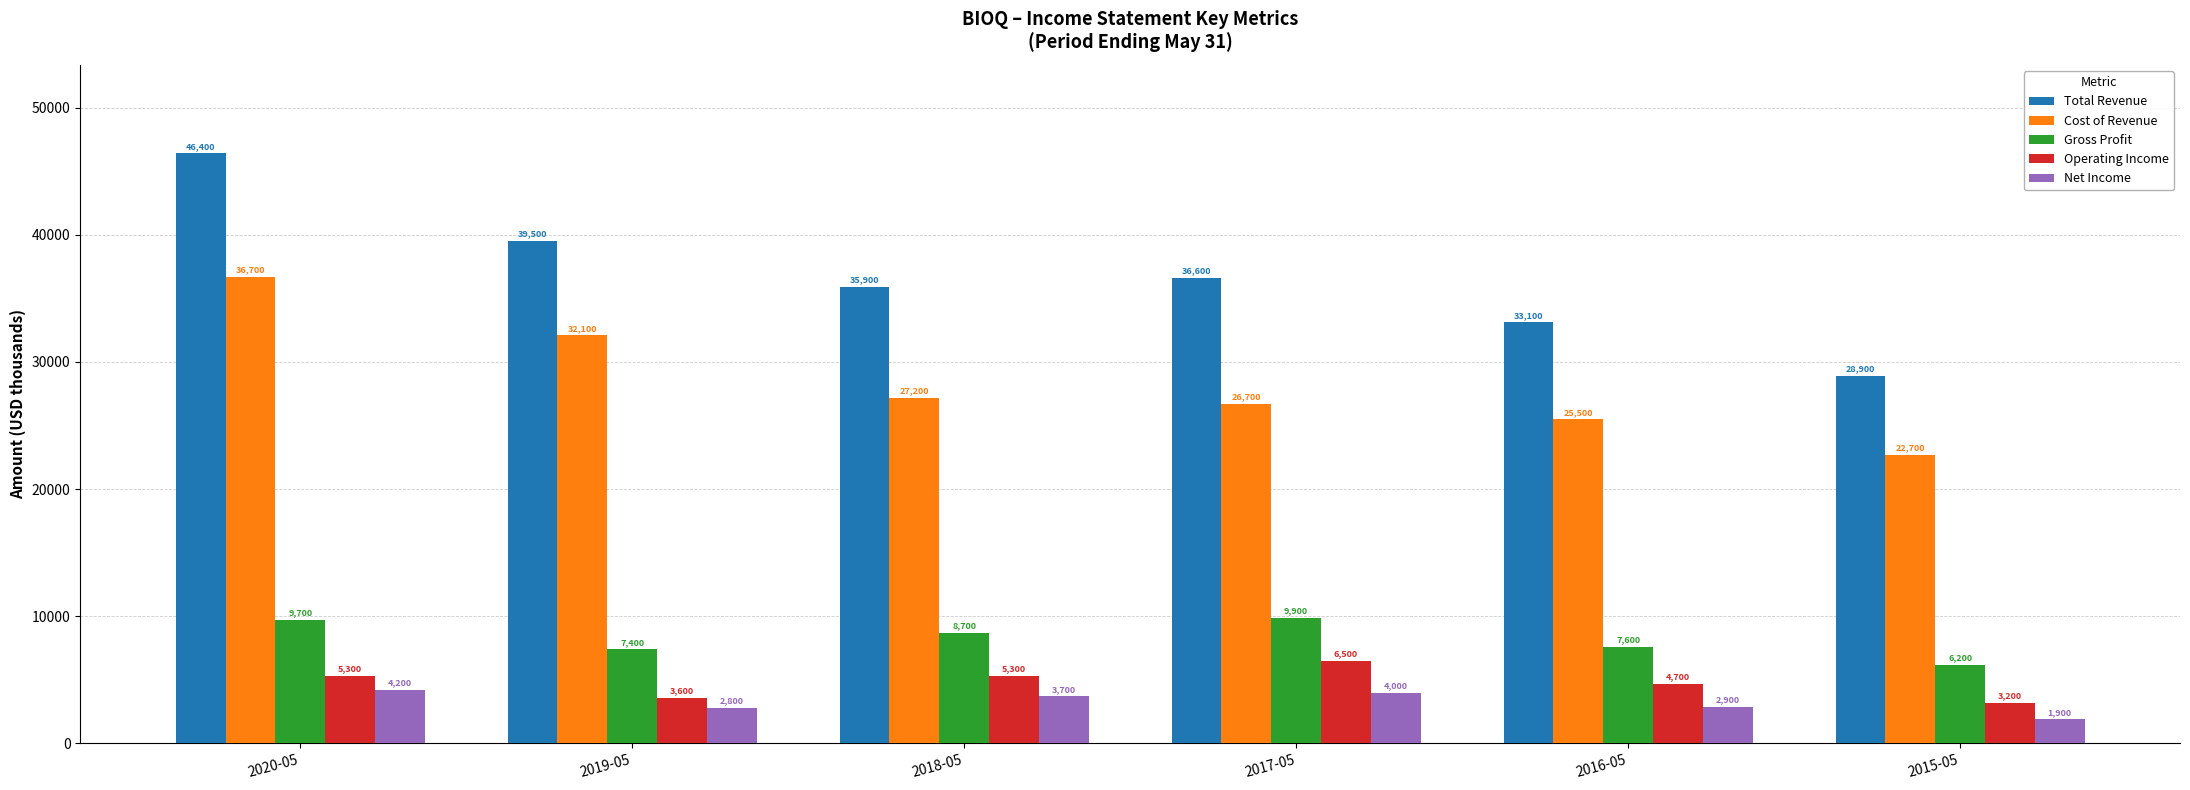

Reading left to right, transcribe all the data shown in this chart.

Total Revenue: 2020-05=46400	2019-05=39500	2018-05=35900	2017-05=36600	2016-05=33100	2015-05=28900
Cost of Revenue: 2020-05=36700	2019-05=32100	2018-05=27200	2017-05=26700	2016-05=25500	2015-05=22700
Gross Profit: 2020-05=9700	2019-05=7400	2018-05=8700	2017-05=9900	2016-05=7600	2015-05=6200
Operating Income: 2020-05=5300	2019-05=3600	2018-05=5300	2017-05=6500	2016-05=4700	2015-05=3200
Net Income: 2020-05=4200	2019-05=2800	2018-05=3700	2017-05=4000	2016-05=2900	2015-05=1900